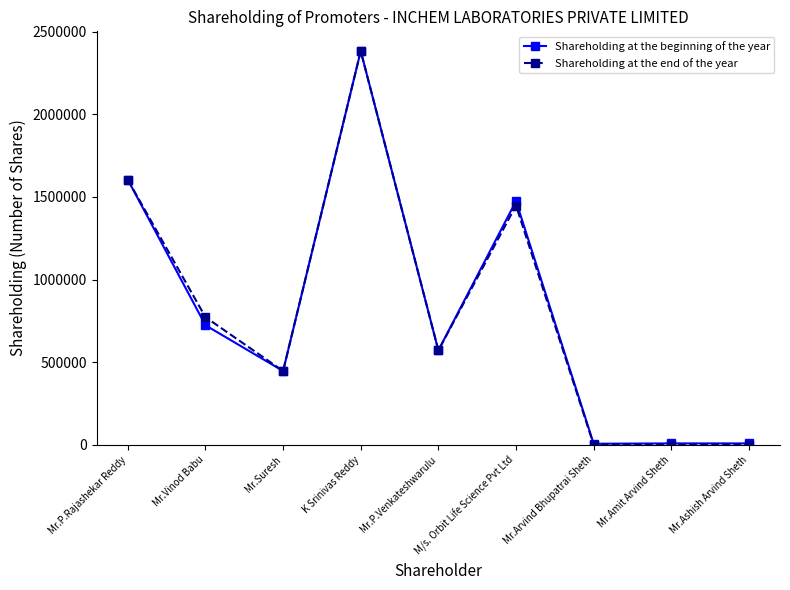

What position from the right is Mr.Arvind Bhupatrai Sheth?

3